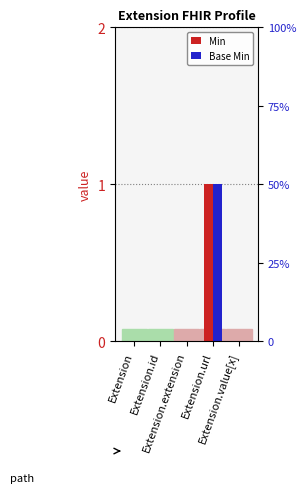

At which category does the chart reach its minimum across all series?

Extension